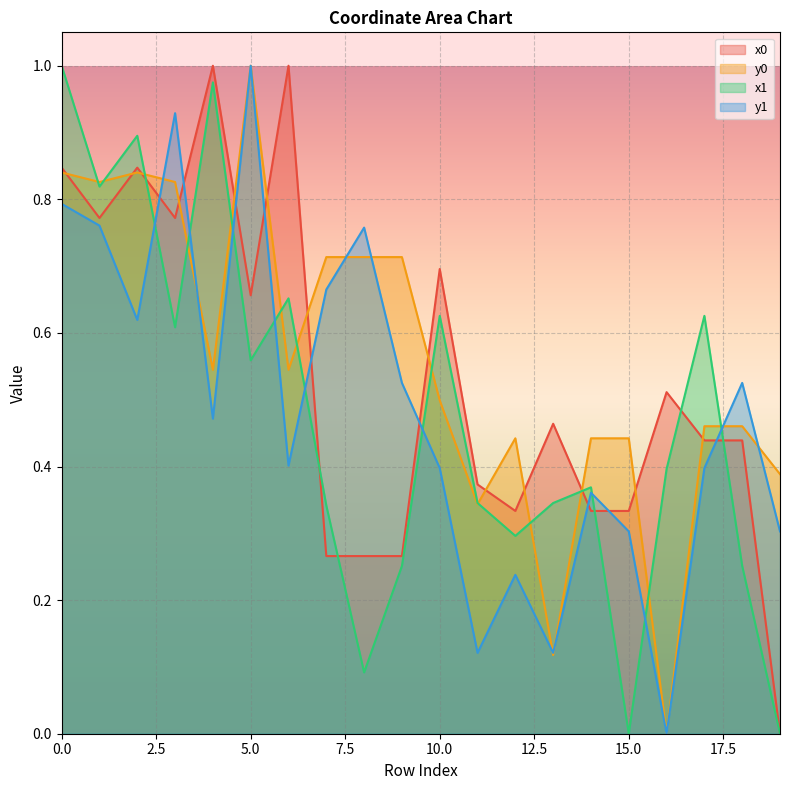

At 18, list the series in order from largest to smallest.

y1, y0, x0, x1